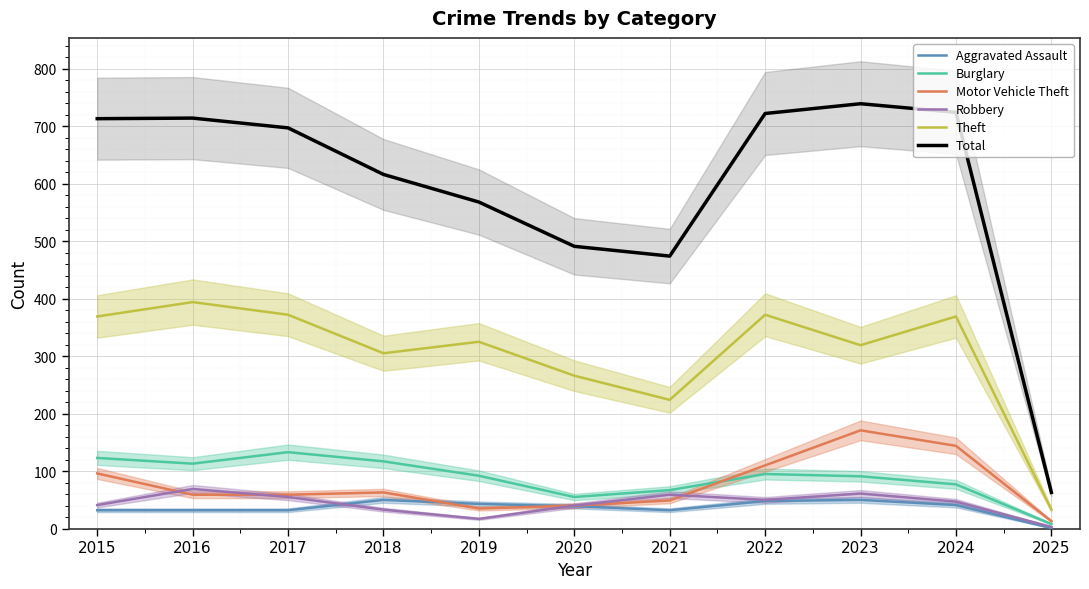

At which category is the sum across all series the highest?

2023